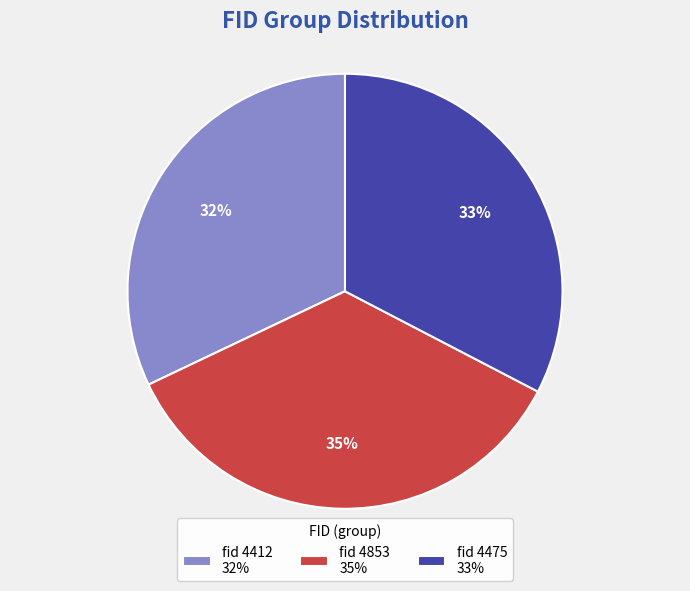

Combined, do fid 4475 33% and fid 4853 35% account for over 50%?

Yes